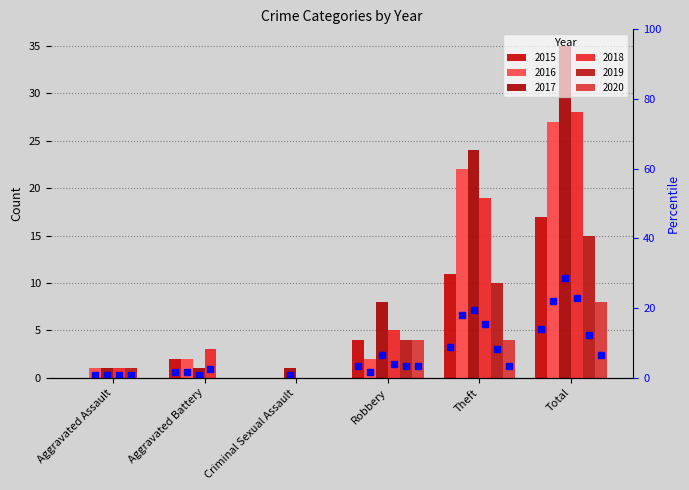

Count the 2015 values in the range 0 to 11.

5